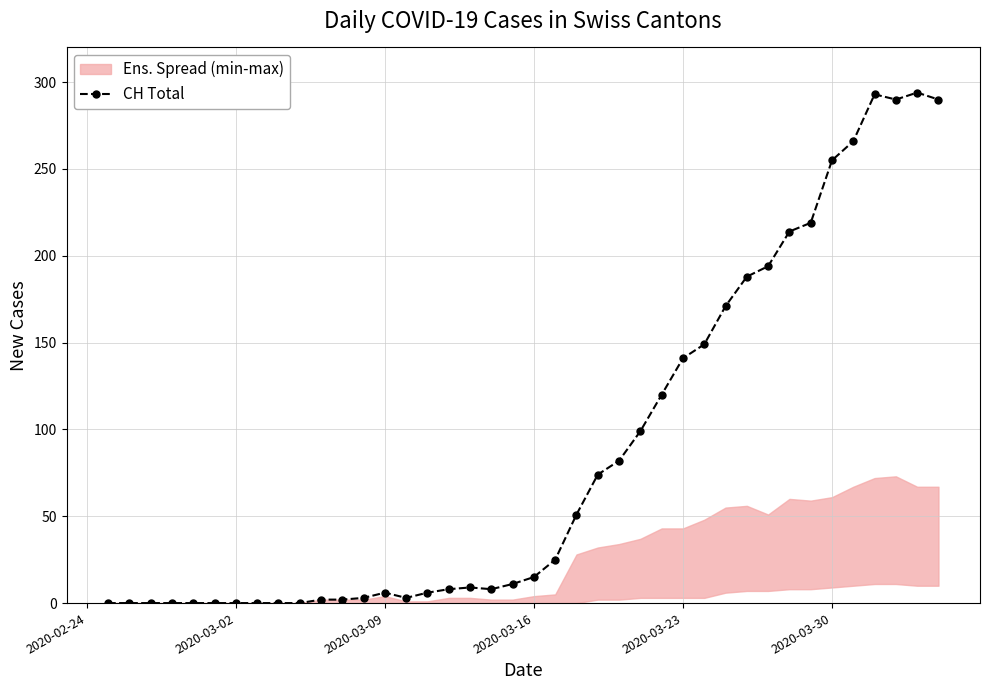

True or false: CH Total has more than 2 points higher than both neighbors.

True